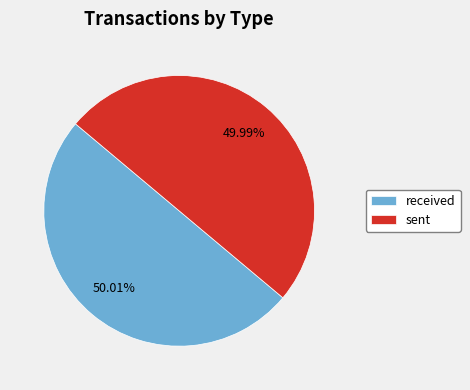

The sent slice represents 41% of the pie. True or false?

False